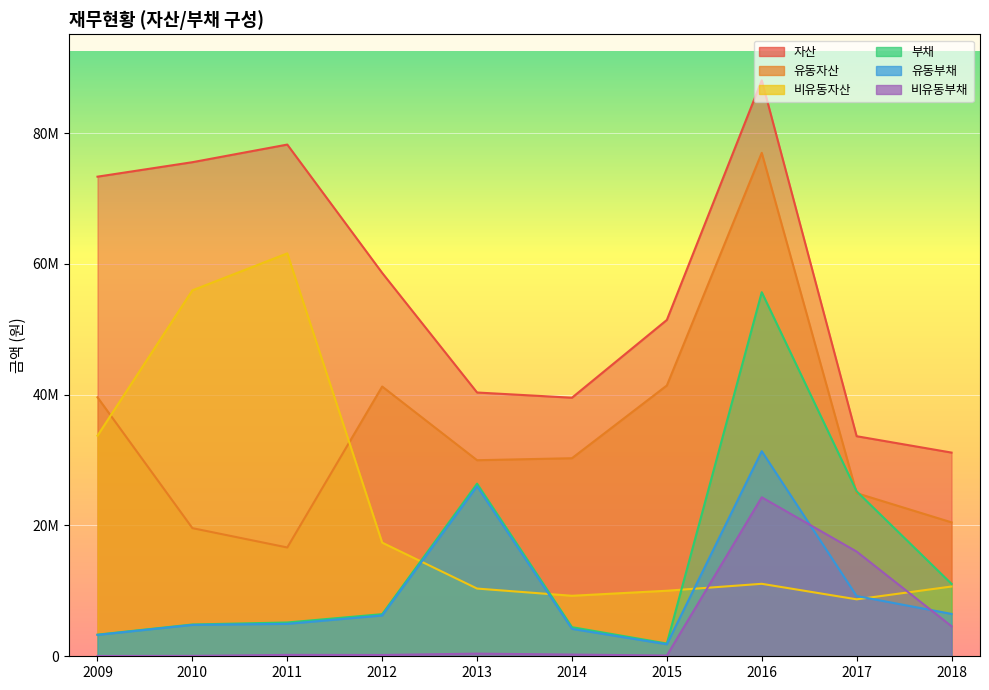

How many times do 유동부채 and 비유동자산 cross each other?

4